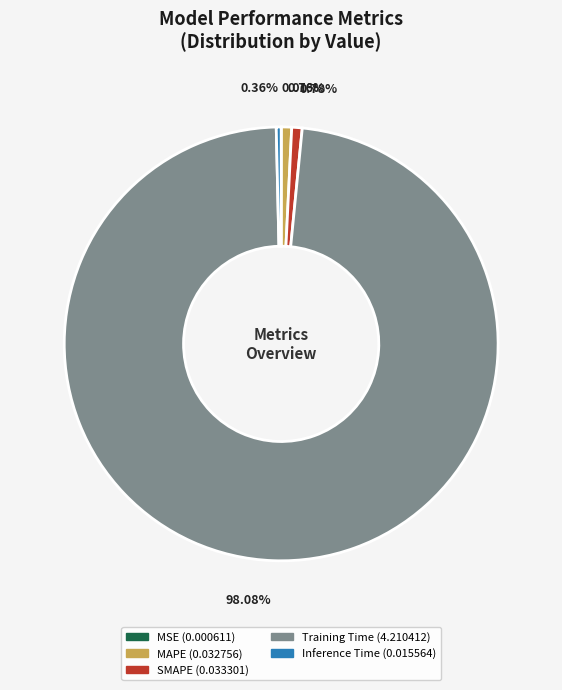

Which category has the biggest portion of the pie?

Training Time